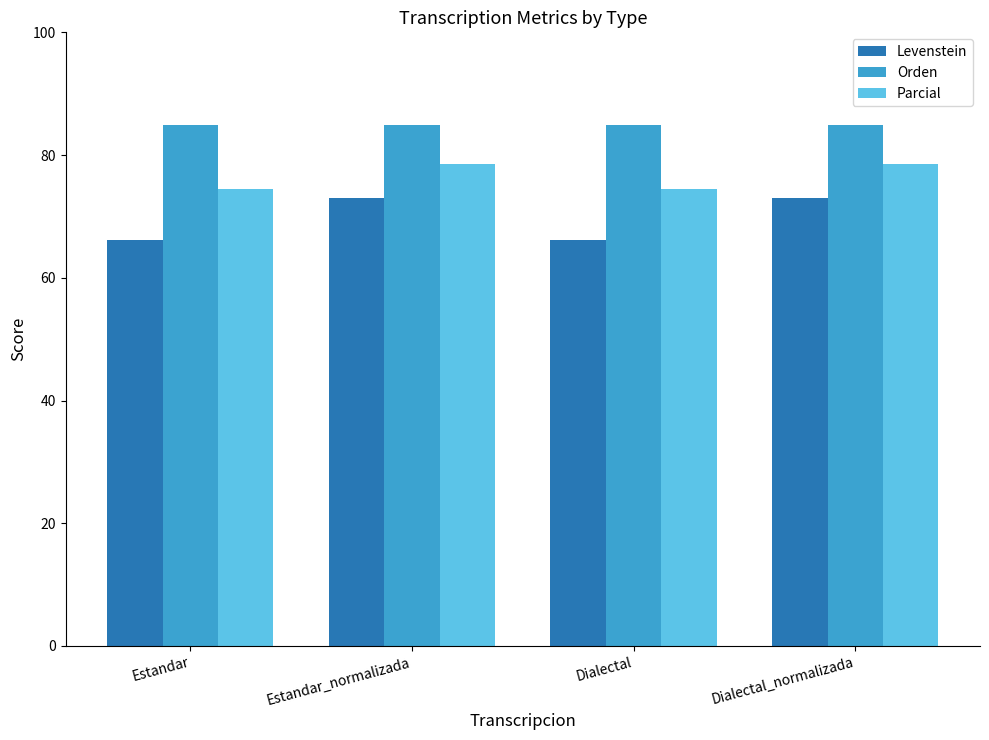

What is the label of the 4th bar from the right?

Estandar